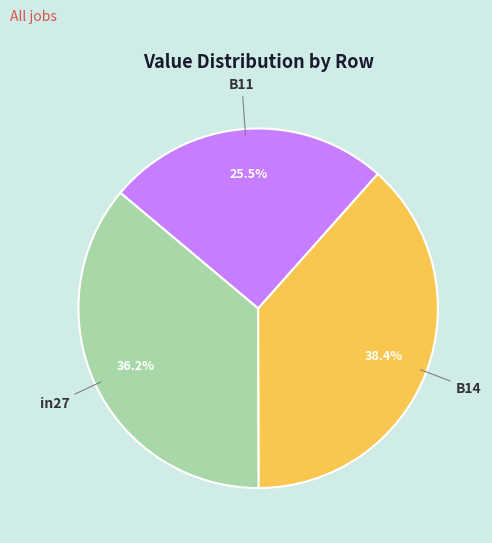

Which has a higher value, B14 or in27?

B14